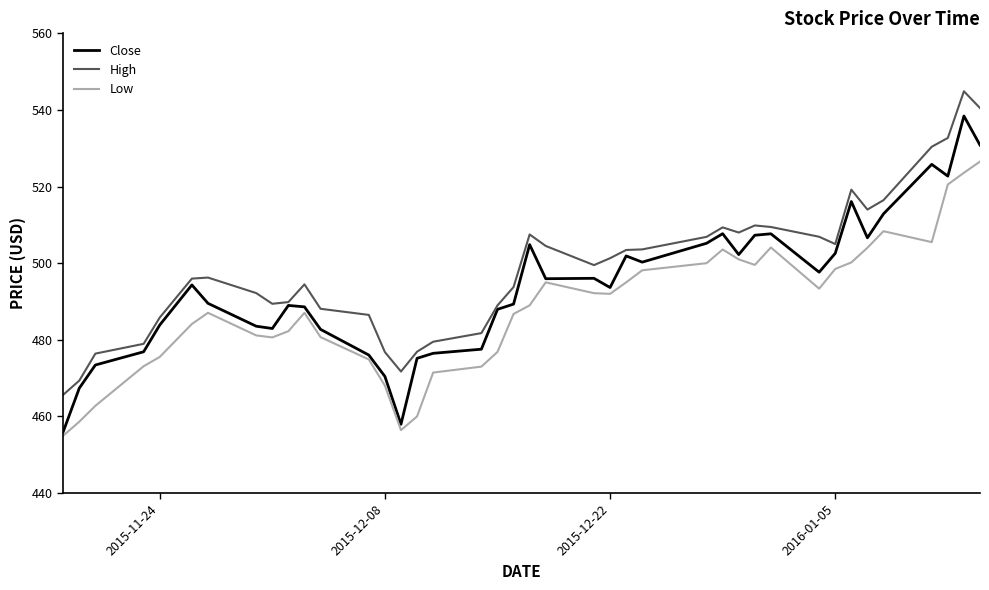

True or false: High and Low intersect in this chart.

False